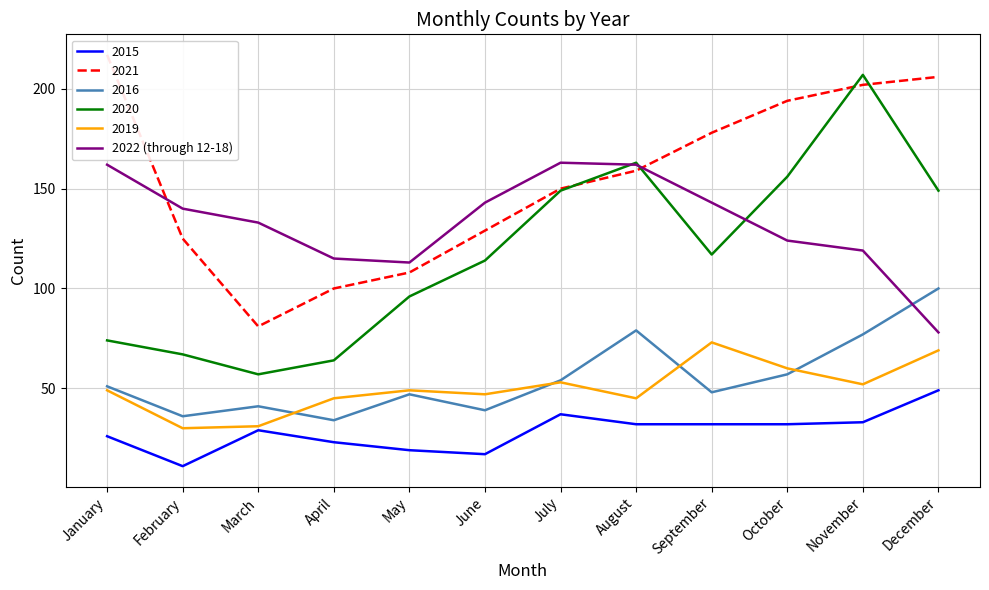

Is the value of 2015 at June greater than the value of 2020 at December?

No